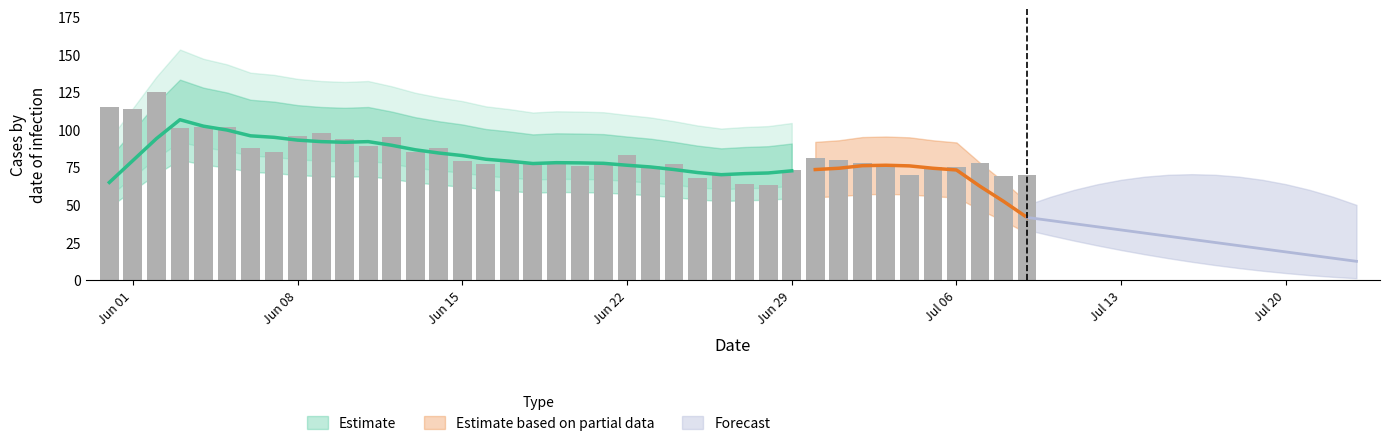

What is the label of the 27th bar from the left?

26